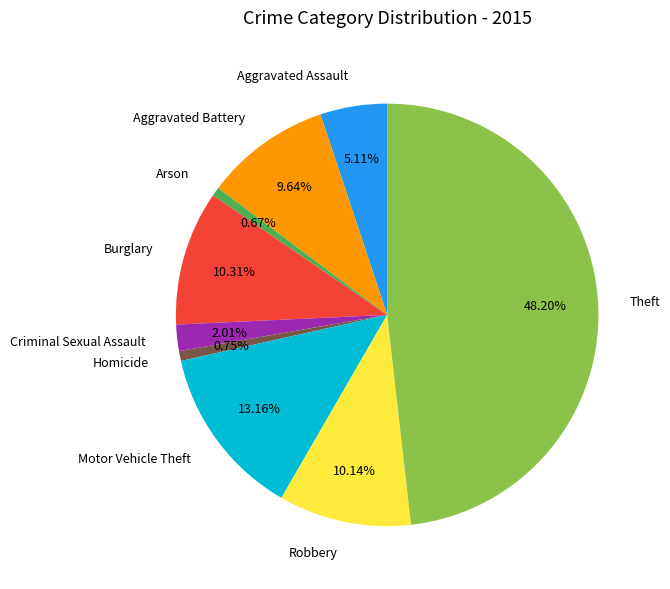

What percentage do Burglary and Motor Vehicle Theft together represent?

23.5%